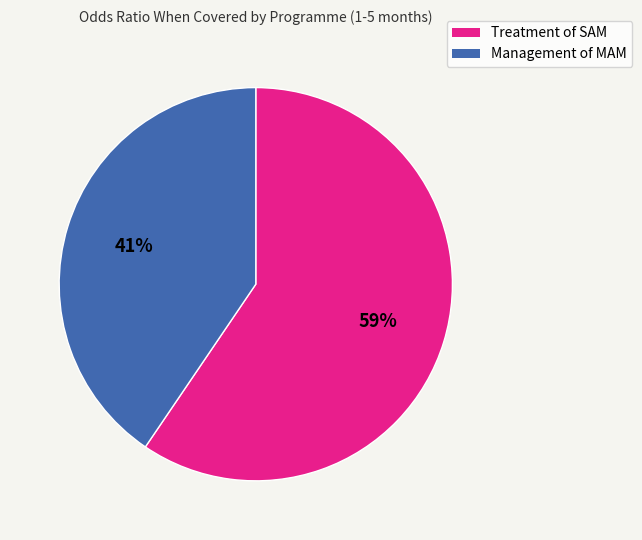

What is the majority slice?

Treatment of SAM